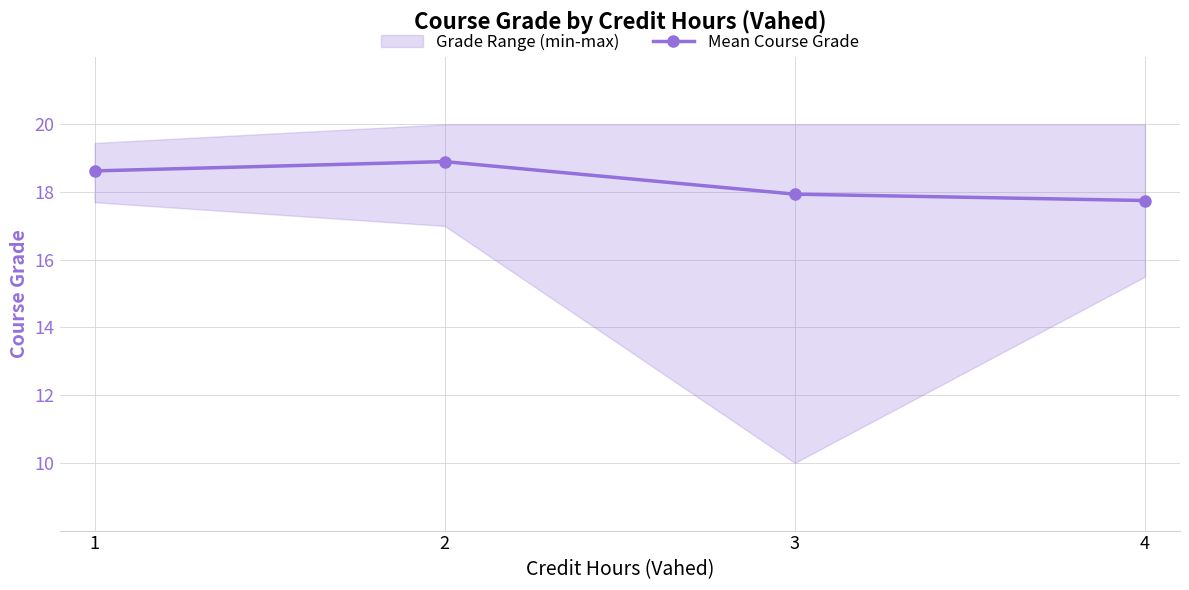

Where is the first local maximum?

2